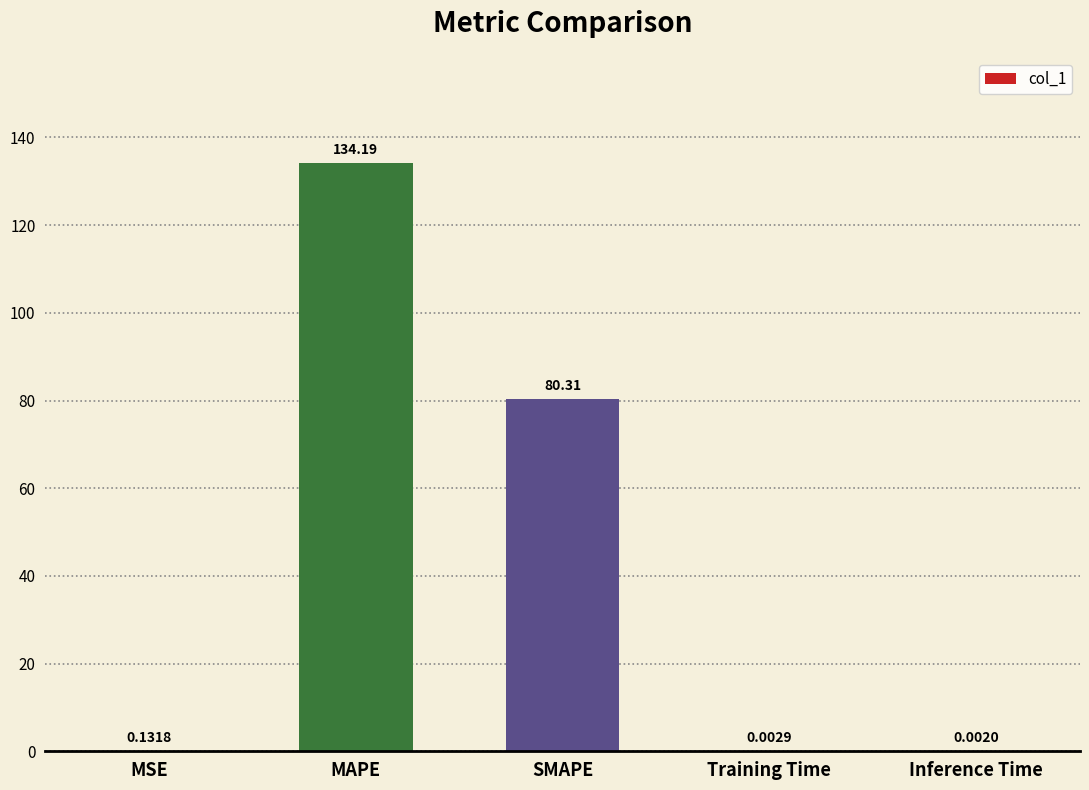

What is the change in value from MAPE to Inference Time?

-134.2